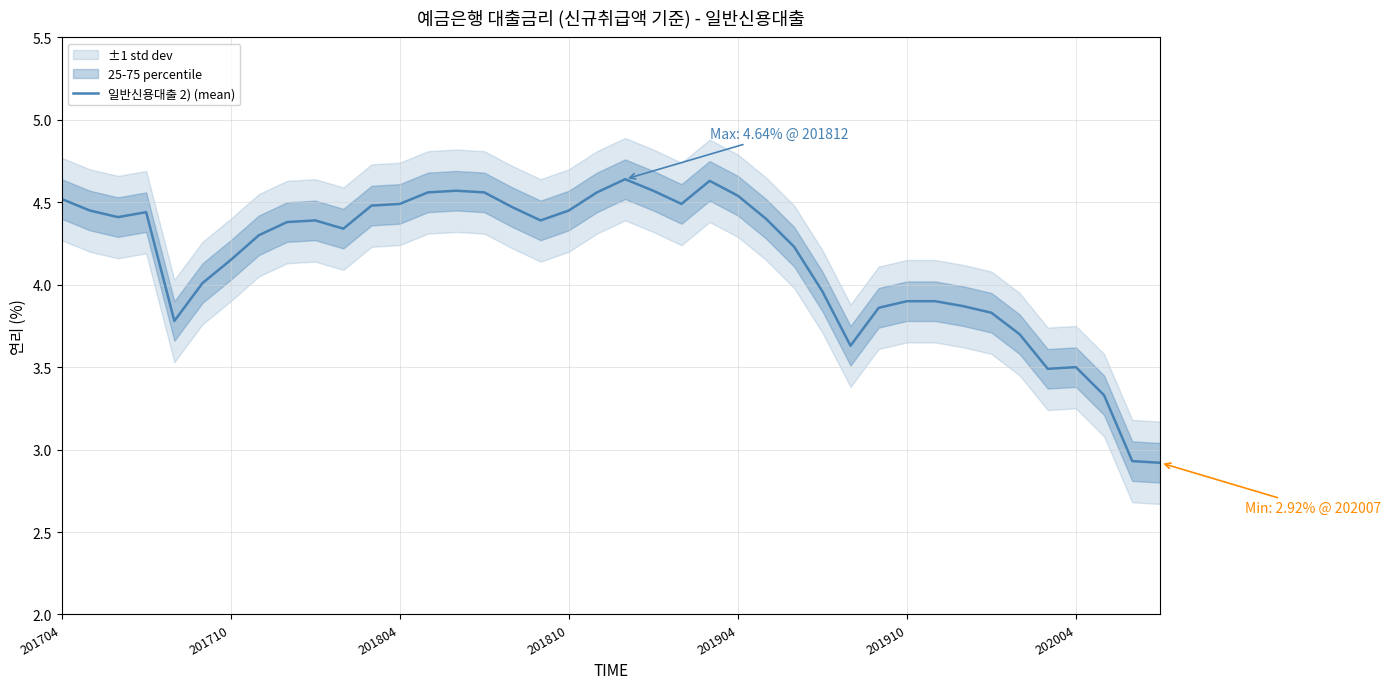

How many interior local peaks (higher than both neighbors) does the data have?

6